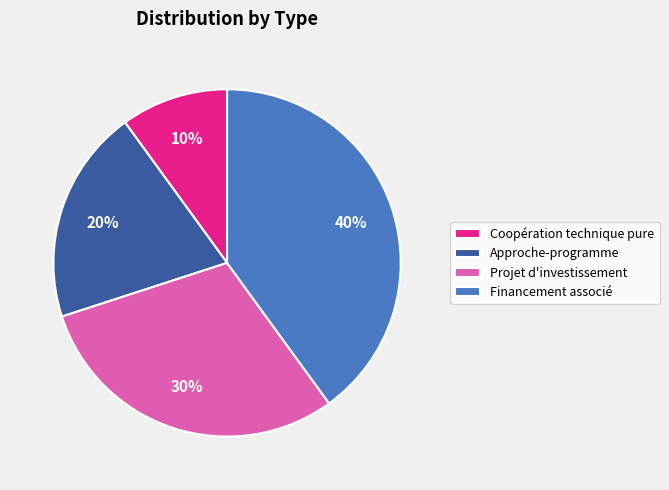

To the nearest percent, what is the average slice percentage?

25%